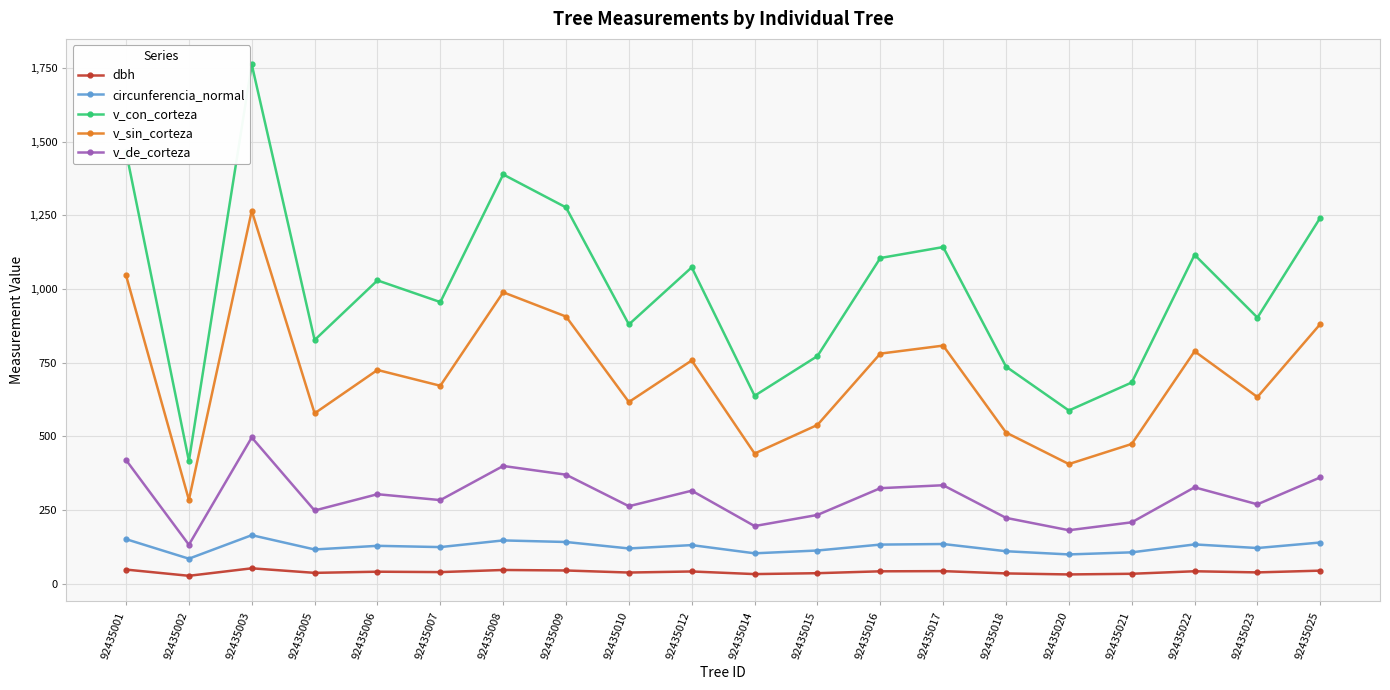

What is the maximum value shown in the chart?

1762.4